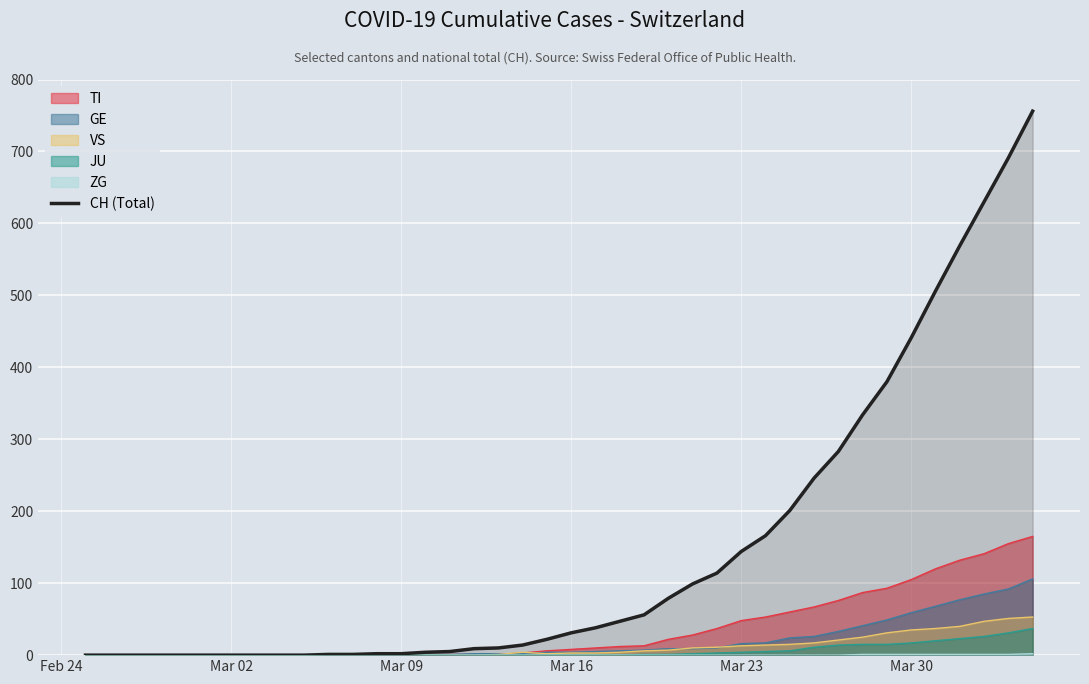

Which series has the widest spread of values?

CH (Total)